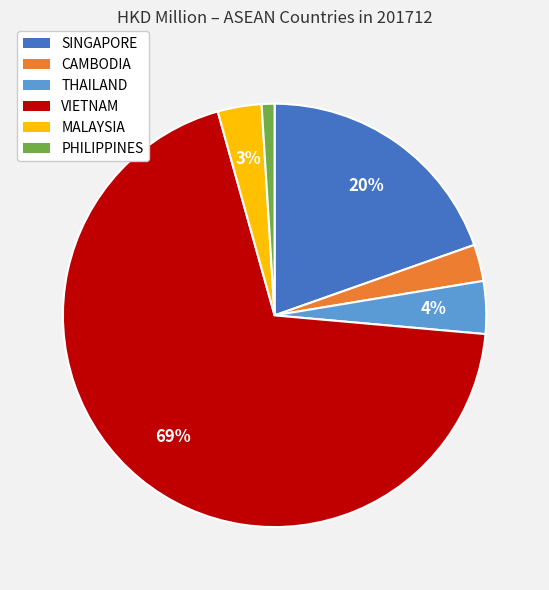

Is MALAYSIA the majority of the pie?

No